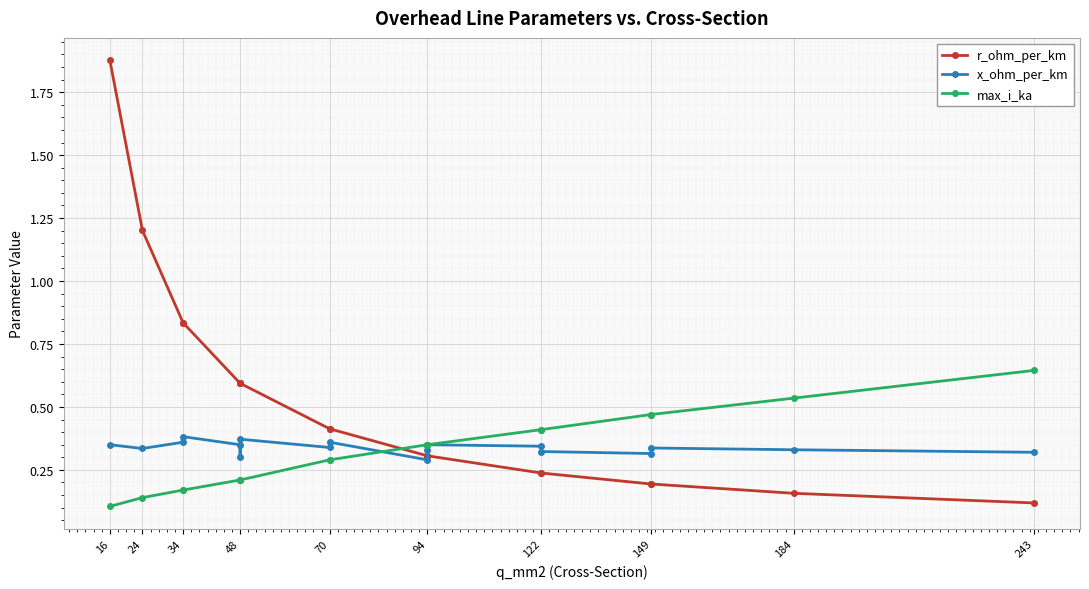

The x_ohm_per_km series shows 0.5 at 48. True or false?

False